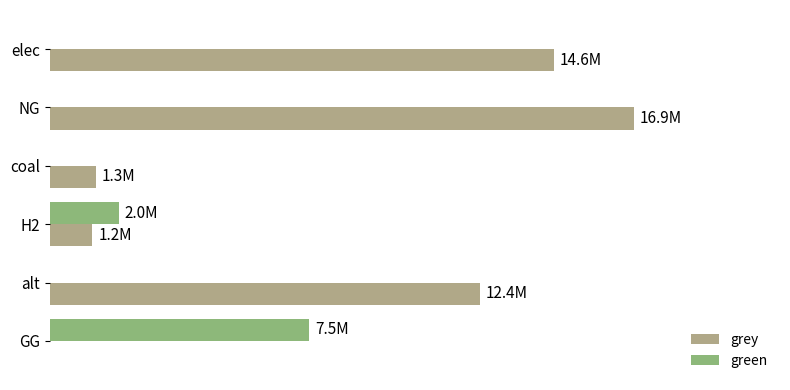

What position from the left is H2?

4